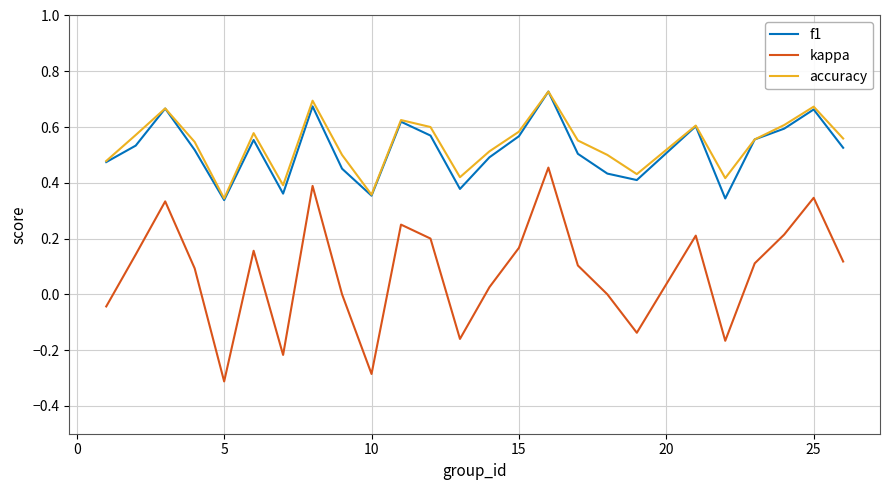

True or false: kappa and f1 cross at least once.

False